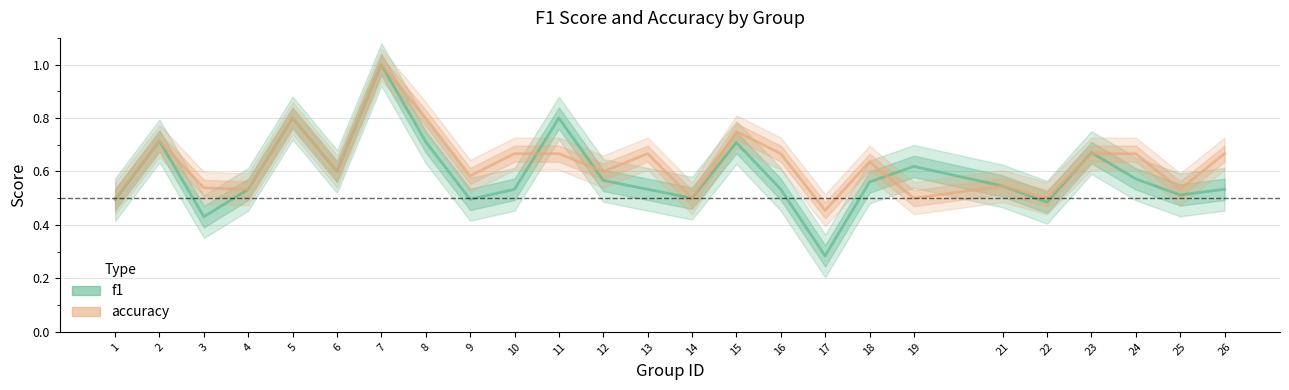

What is the sum of all accuracy values?

15.8